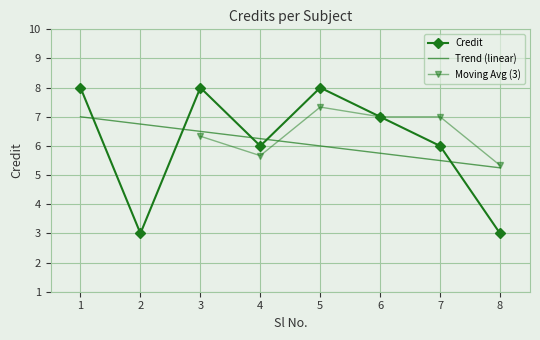

Is it true that the value at 5 is 12?

False